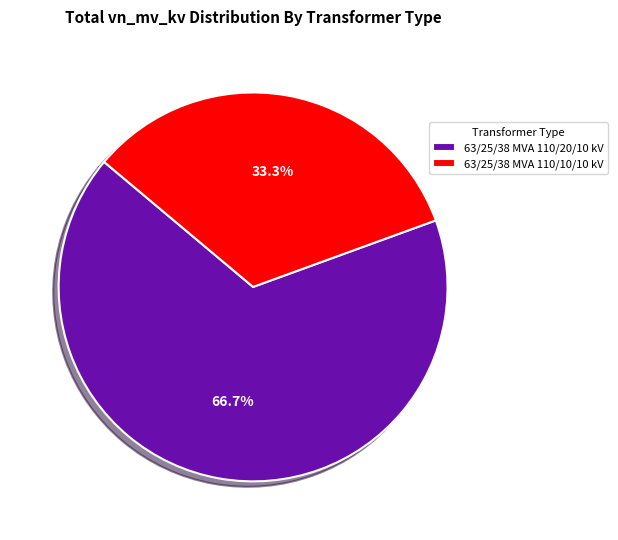

To the nearest percent, what is the average slice percentage?

50%